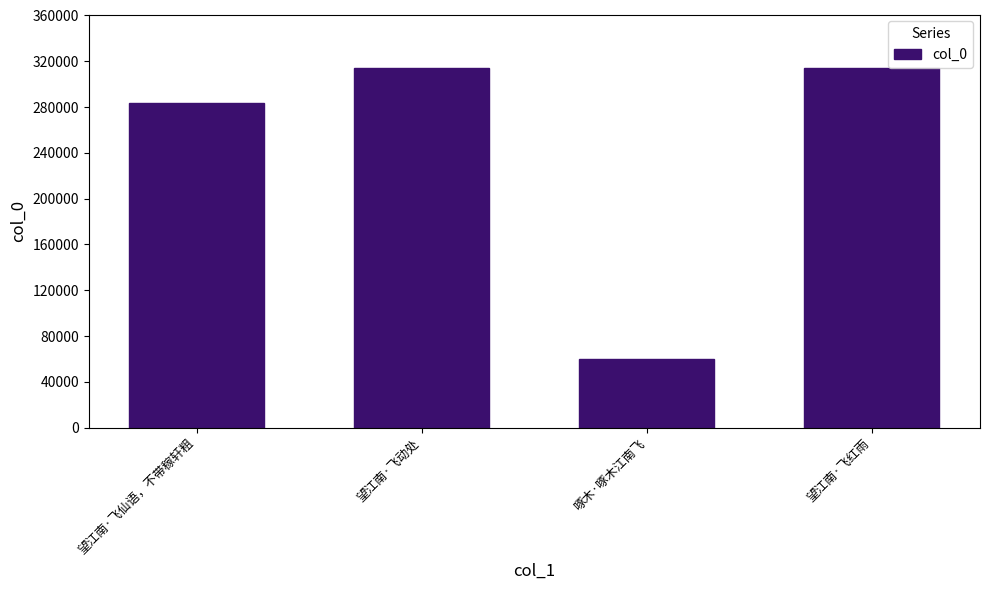

Which has a higher value, 望江南·飞仙语，不带稼轩粗 or 望江南·飞动处?

望江南·飞动处